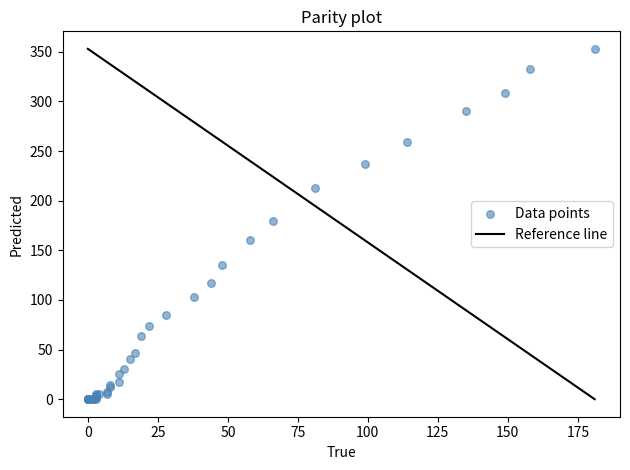

What Y value in the scatter plot is closest to 176?

180